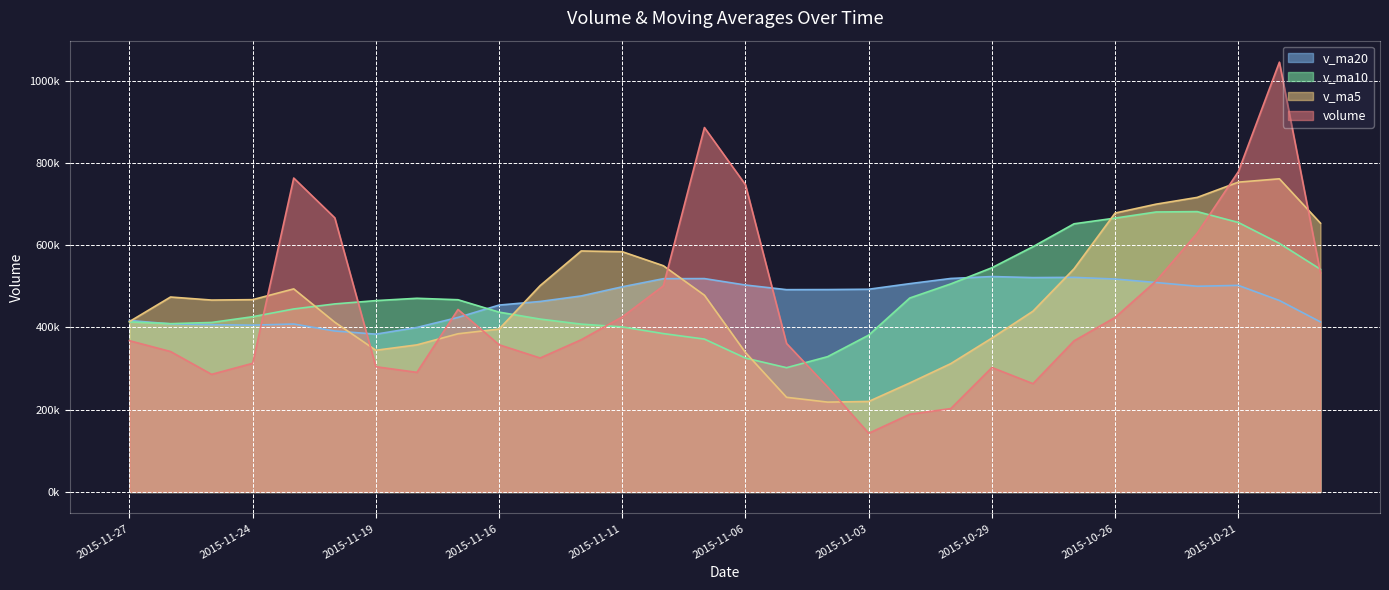

What is the label of the 13th point from the left?

2015-11-11